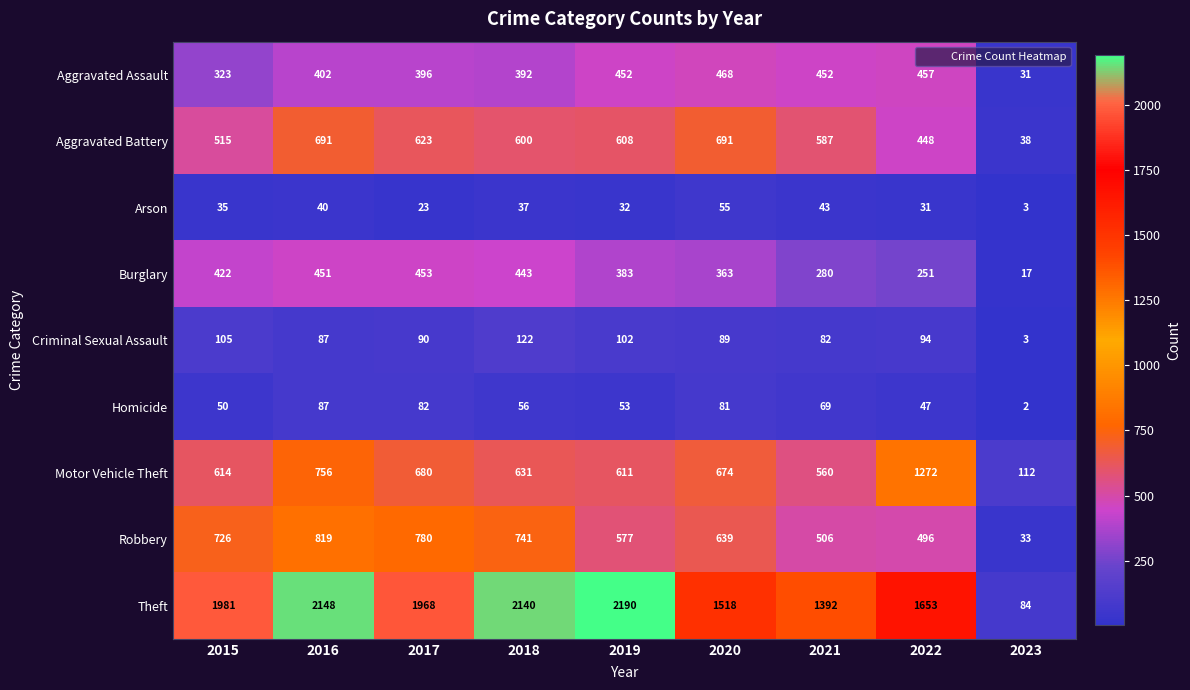

At 2015, list the series in order from largest to smallest.

Theft, Robbery, Motor Vehicle Theft, Aggravated Battery, Burglary, Aggravated Assault, Criminal Sexual Assault, Homicide, Arson